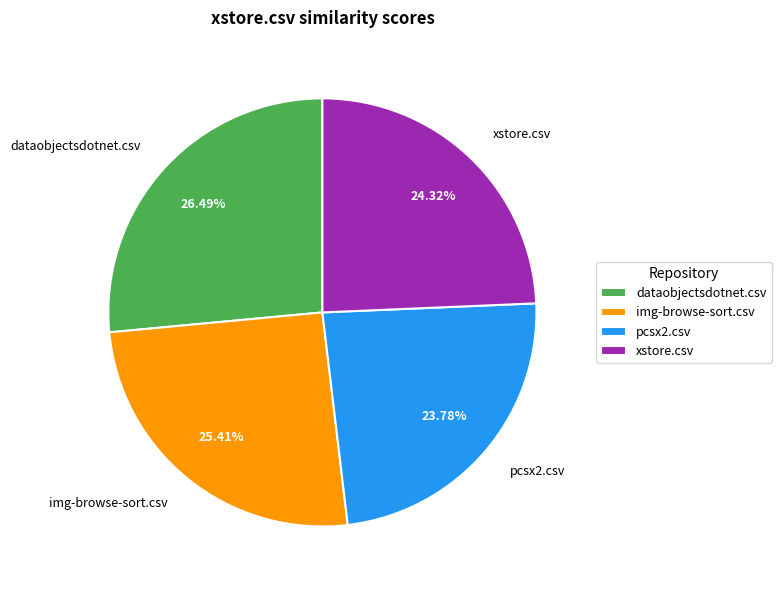

The dataobjectsdotnet.csv slice represents 26% of the pie. True or false?

True